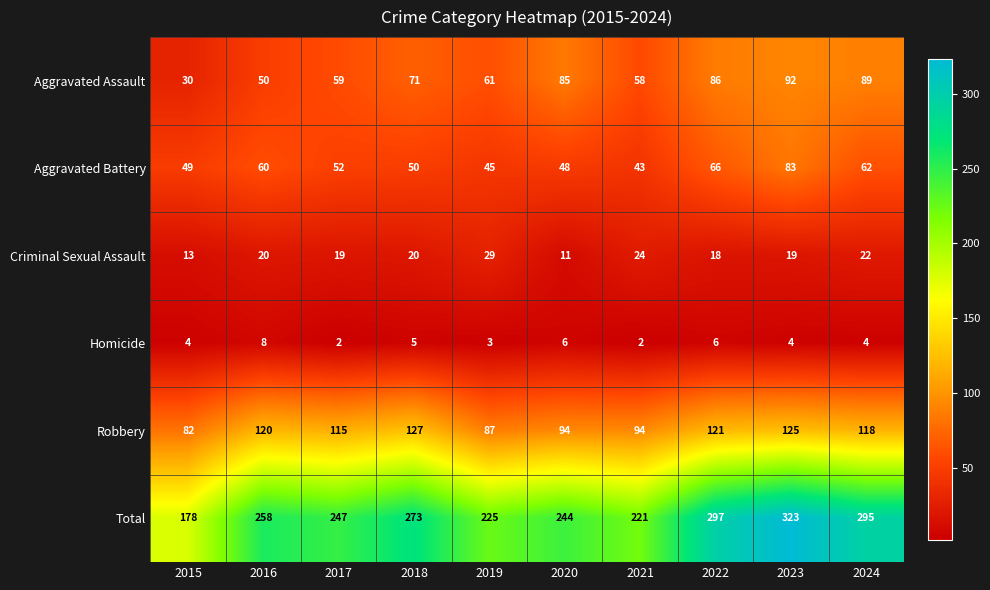

At how many categories does at least one series exceed 159?

10